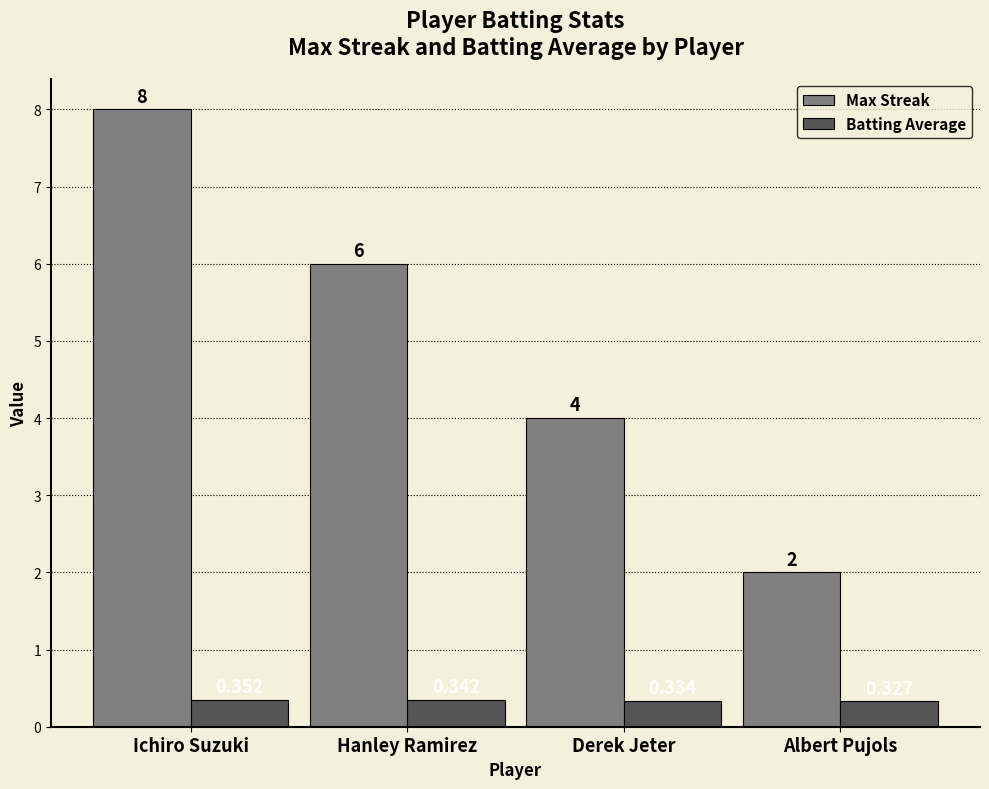

Which series has the largest total across all categories?

Max Streak